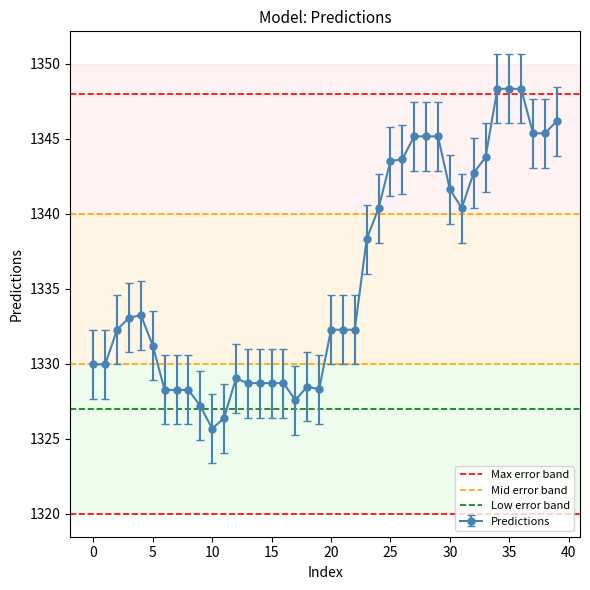

The value of Predictions at 20 is 815.2. True or false?

False